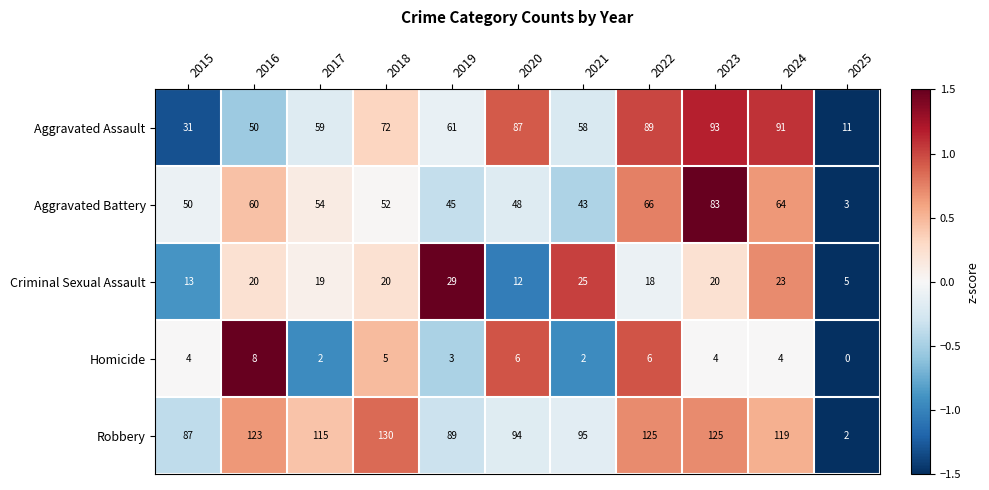

At which category is the sum across all series the highest?

2023